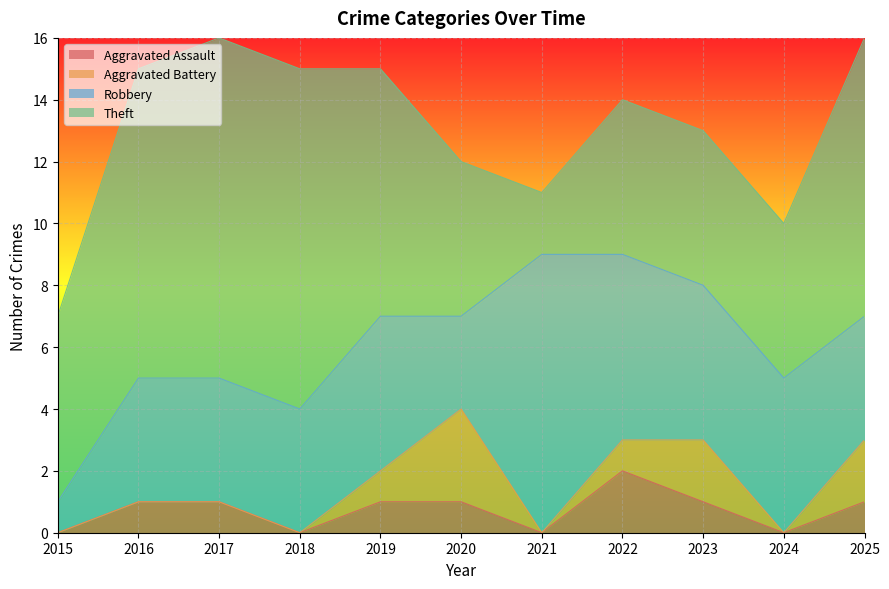

How many lines are shown in the chart?

4